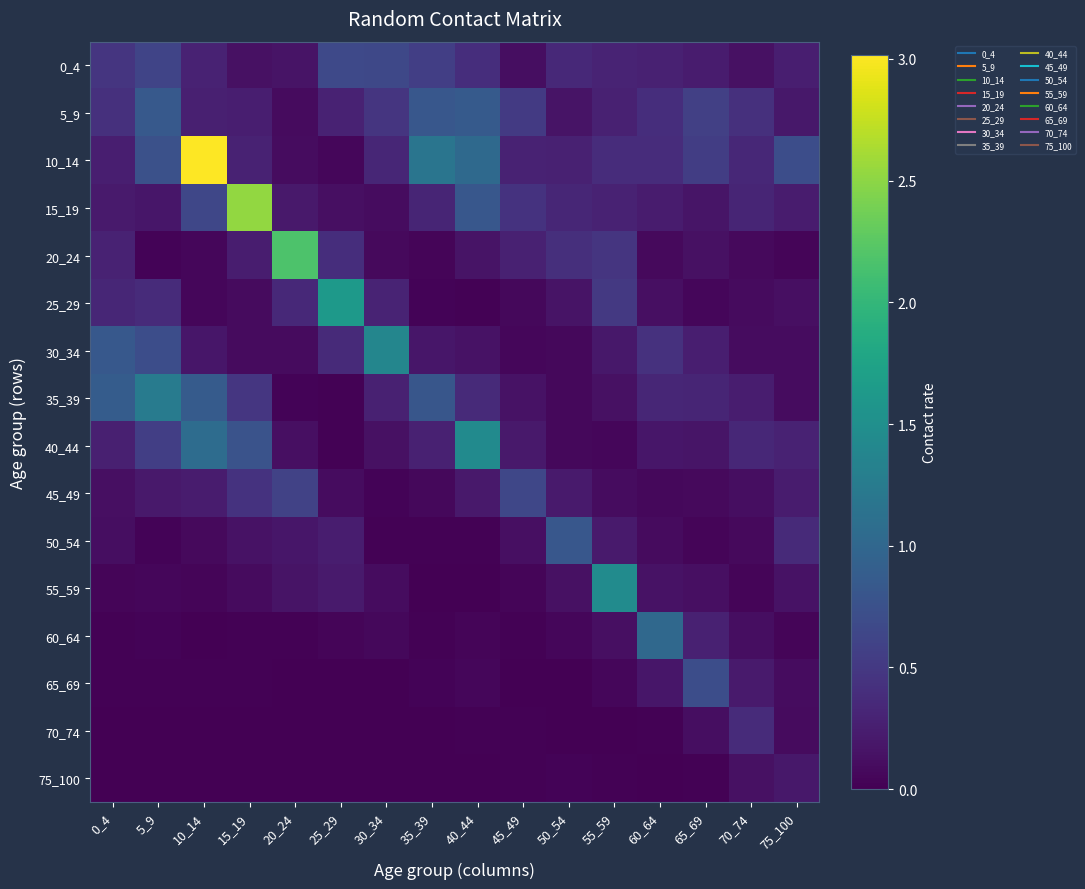

Which series has the widest spread of values?

10_14